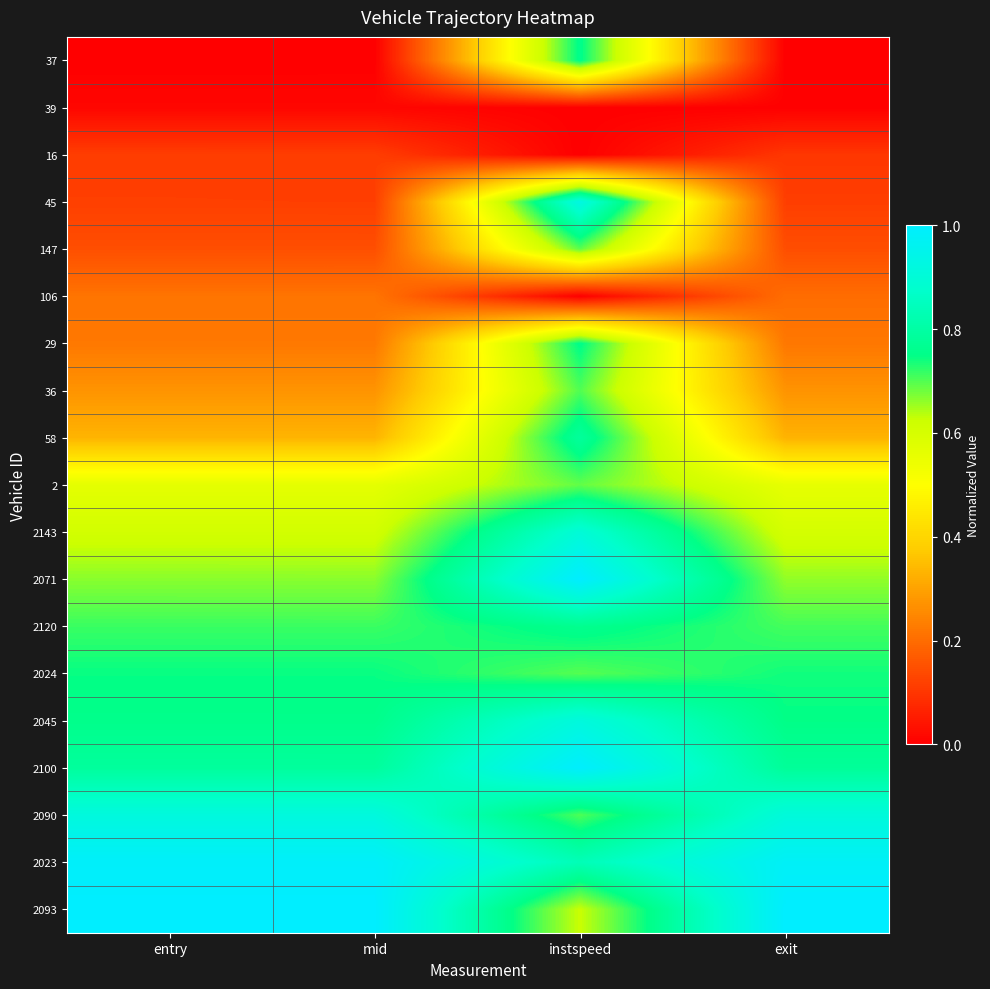

Rank the series at instspeed from lowest to highest value.

39, 16, 106, 2093, 2, 147, 2024, 36, 2090, 29, 37, 2120, 58, 2023, 2143, 2045, 45, 2100, 2071